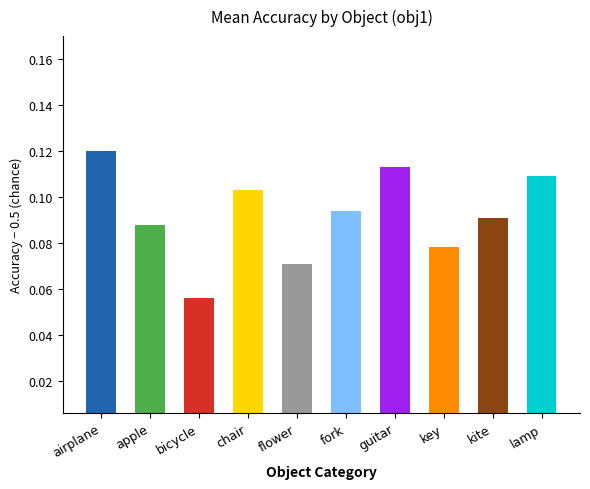

Where is the data nearest to the value 0?

bicycle